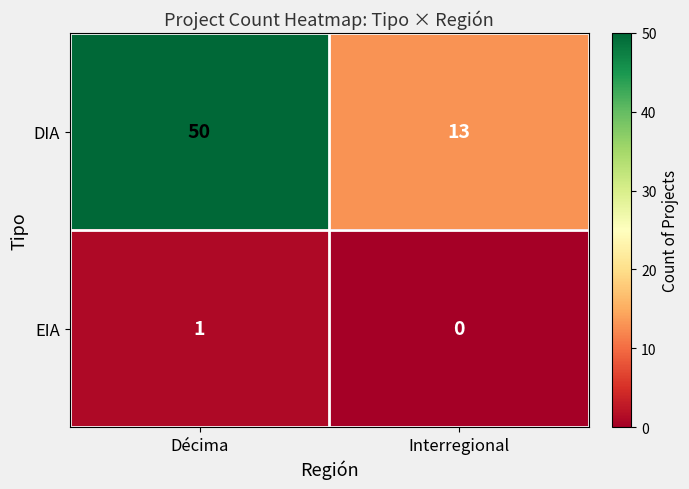

What is the difference between the DIA values at Décima and Interregional?

37